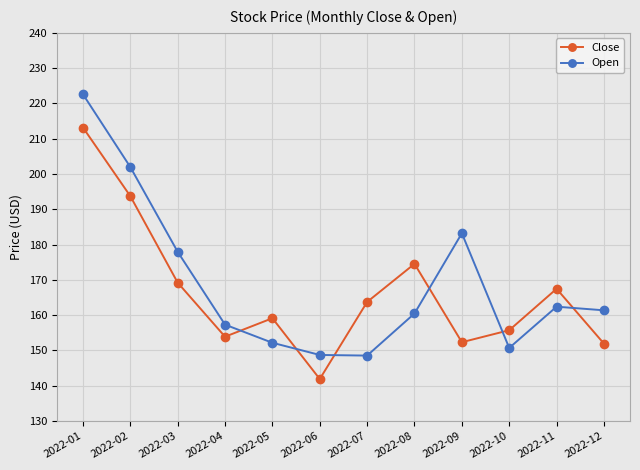

What is the difference between the highest and lowest values at 2022-10?

5.0